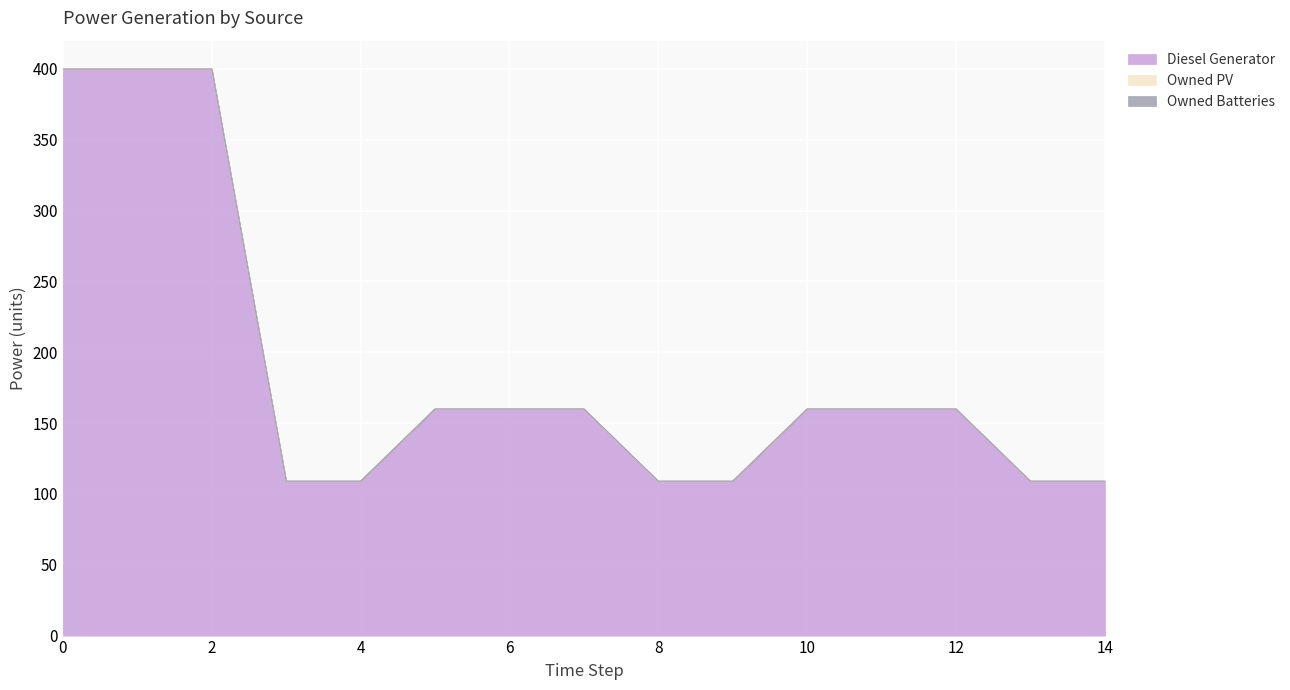

Rank the series by their maximum value, from highest to lowest.

Diesel Generator, Owned PV, Owned Batteries